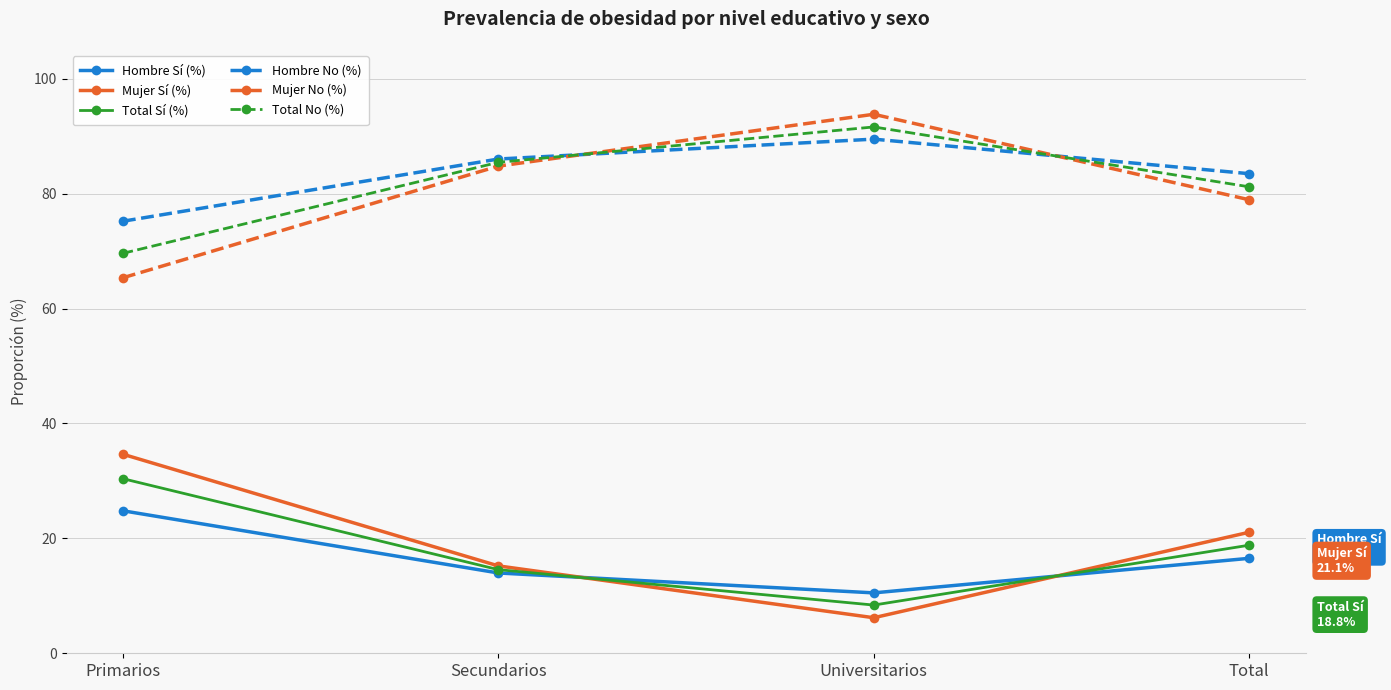

Reading right to left, extract all data points from this chart.

Hombre Sí (%): Total=16.5	Universitarios=10.5	Secundarios=14.0	Primarios=24.8
Mujer Sí (%): Total=21.1	Universitarios=6.2	Secundarios=15.2	Primarios=34.6
Total Sí (%): Total=18.8	Universitarios=8.4	Secundarios=14.6	Primarios=30.4
Hombre No (%): Total=83.5	Universitarios=89.5	Secundarios=86.0	Primarios=75.2
Mujer No (%): Total=78.9	Universitarios=93.8	Secundarios=84.8	Primarios=65.4
Total No (%): Total=81.2	Universitarios=91.6	Secundarios=85.4	Primarios=69.6